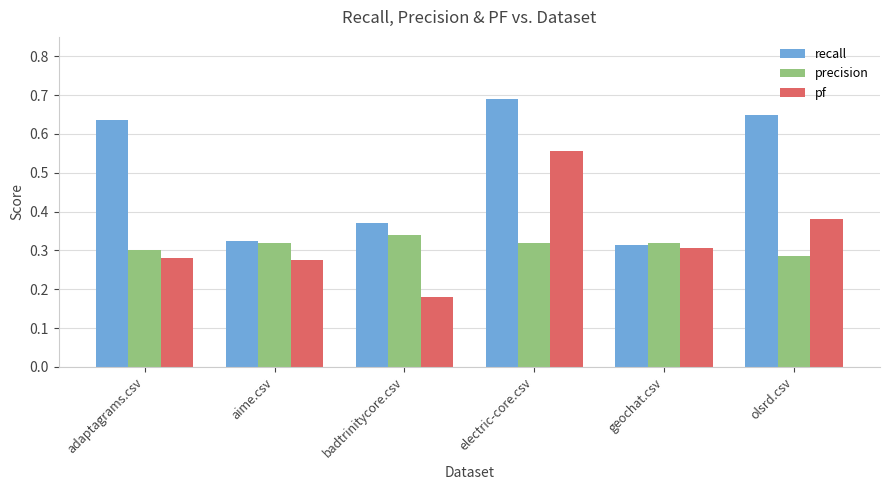

What is the sum of all precision values?

1.9